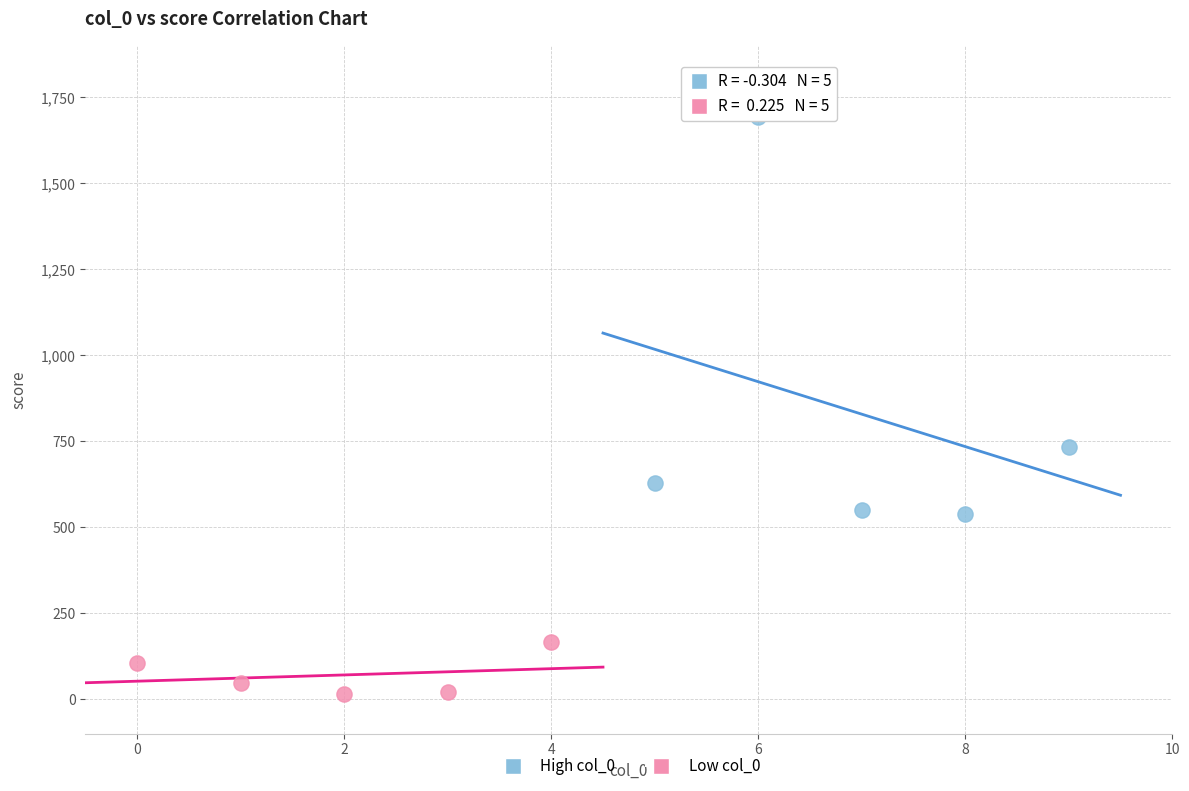

Which series contains the lowest Y value?

Low col_0